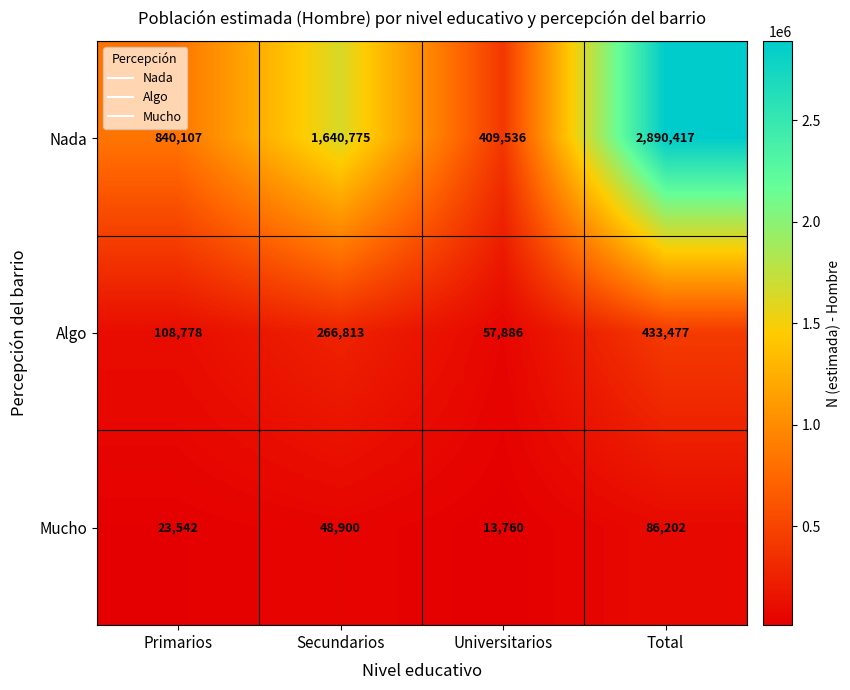

Which series has the widest spread of values?

Nada